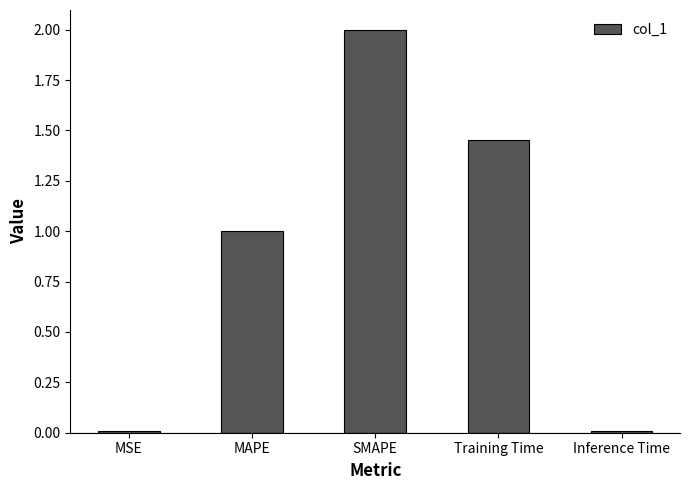

Is it true that the value at MAPE is 1.0?

True